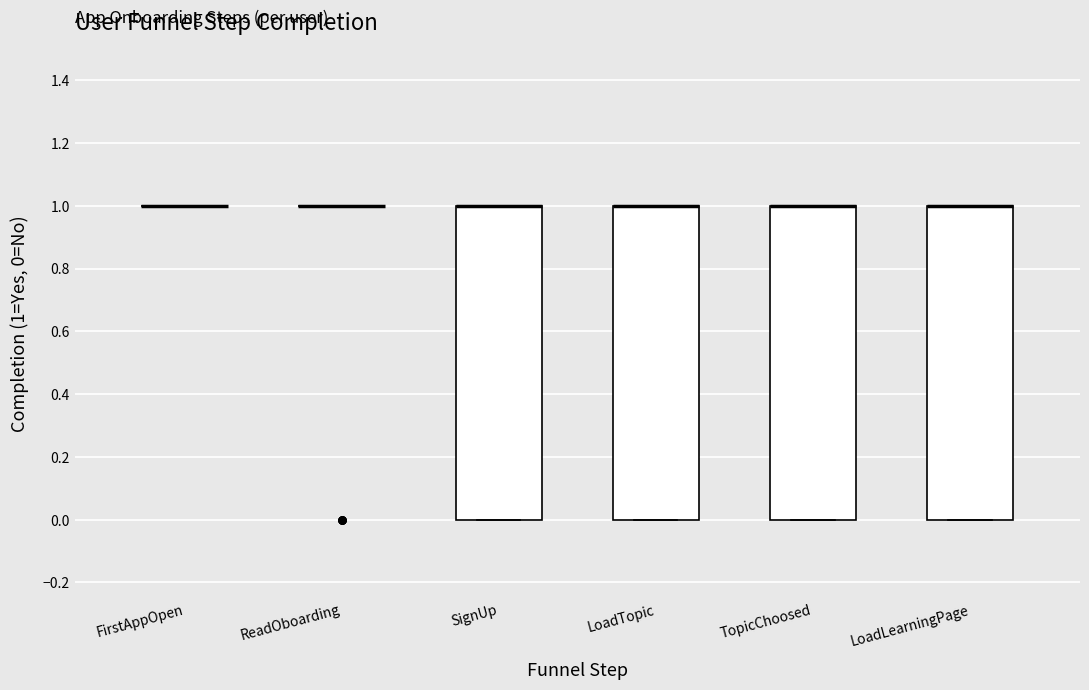

Reading left to right, read every box against the y-axis: the position of its median line, the range the box covers, and the ends of its whiskers. The values are not printed on the chart, so give them approximately, as read against the axis.

FirstAppOpen: box collapsed to a line at 1, whiskers 1 to 1
ReadOboarding: box collapsed to a line at 1, whiskers 1 to 1
SignUp: median 1 (drawn on the box's upper edge), box 0 to 1, whiskers 0 to 1
LoadTopic: median 1 (drawn on the box's upper edge), box 0 to 1, whiskers 0 to 1
TopicChoosed: median 1 (drawn on the box's upper edge), box 0 to 1, whiskers 0 to 1
LoadLearningPage: median 1 (drawn on the box's upper edge), box 0 to 1, whiskers 0 to 1